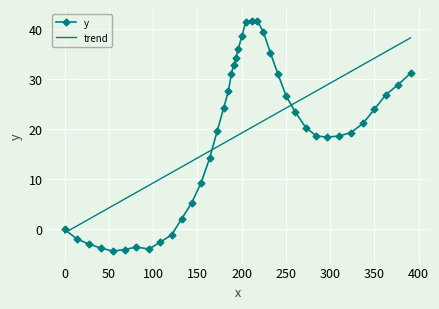

What is the maximum value for y?

41.6